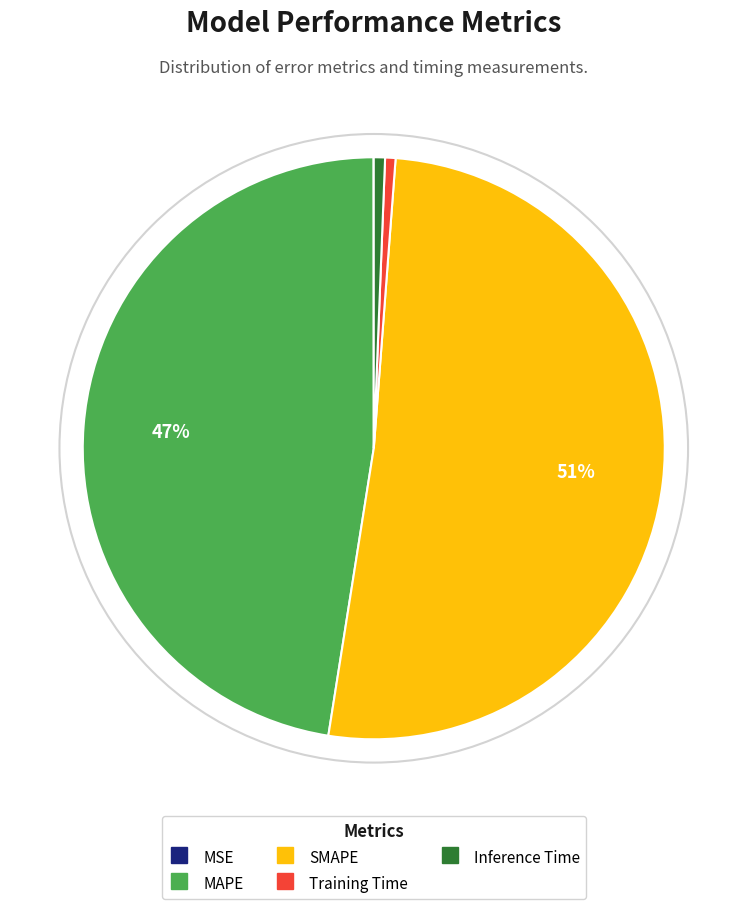

What percentage is the SMAPE slice, to the nearest percent?

51%